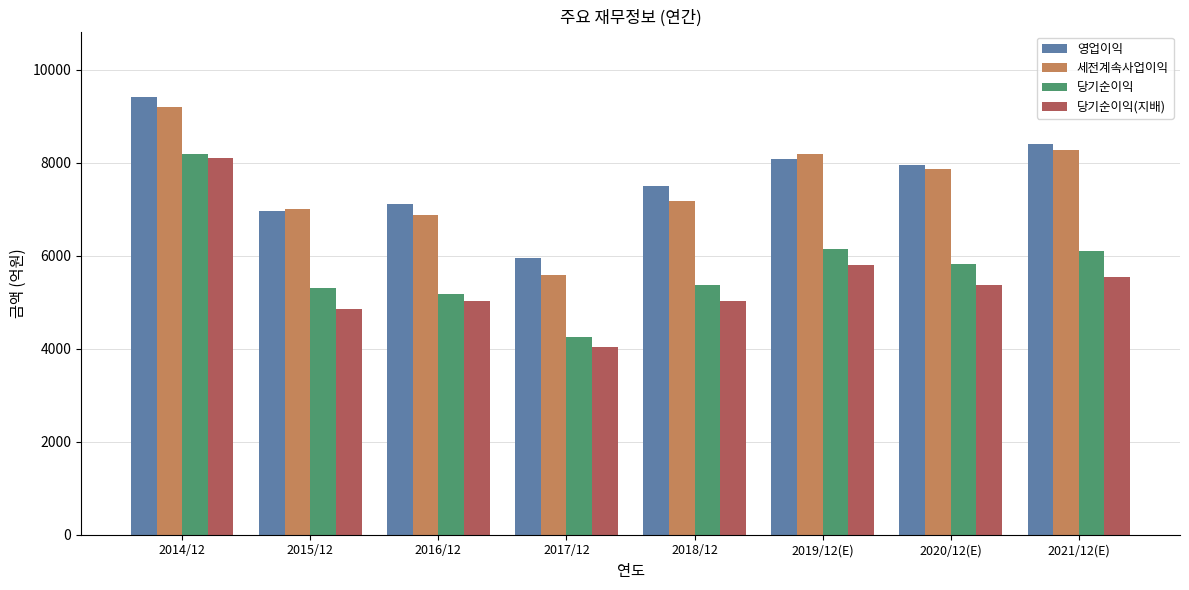

Which series changed the most between 2014/12 and 2016/12?

당기순이익(지배)